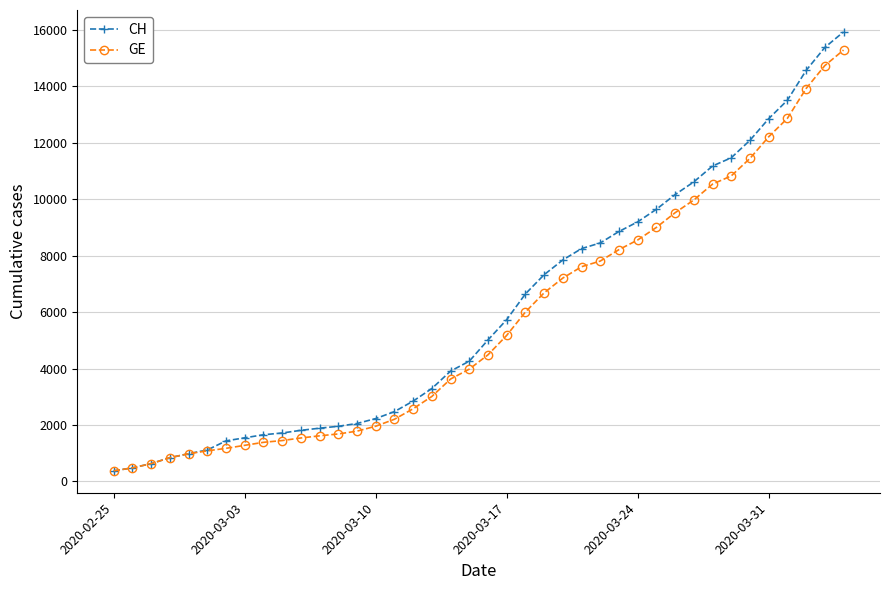

What is the value of the CH point at the 10th from the left?

1715